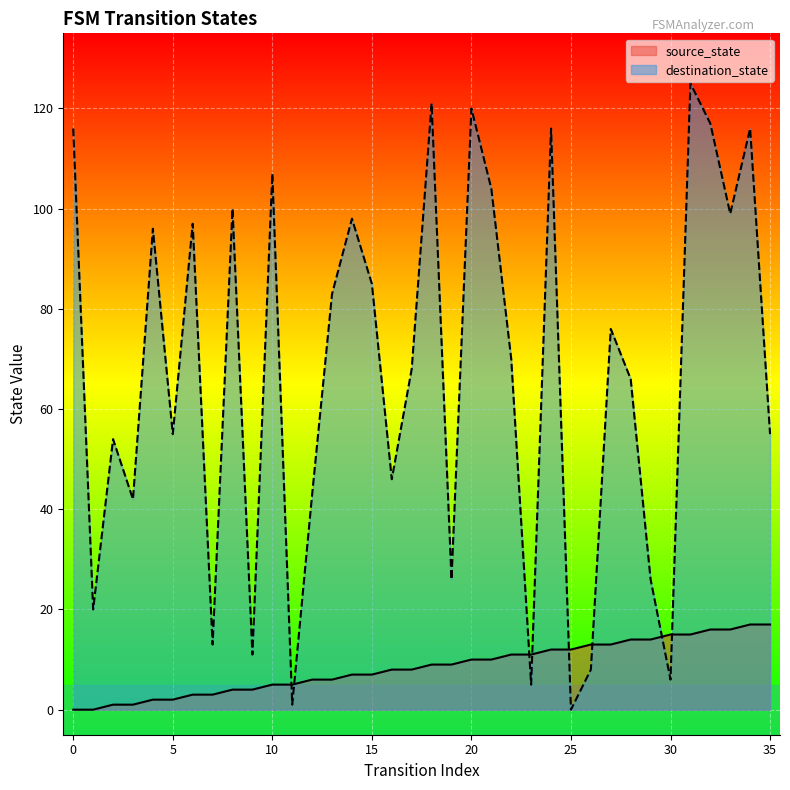

What is the value of the source_state point at the 24th from the left?

11